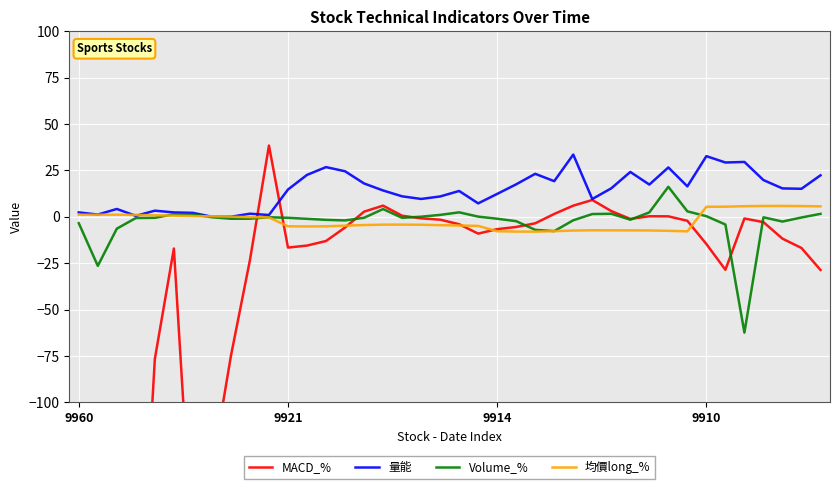

What is the lowest value of the 均價long_% series?

-8.0